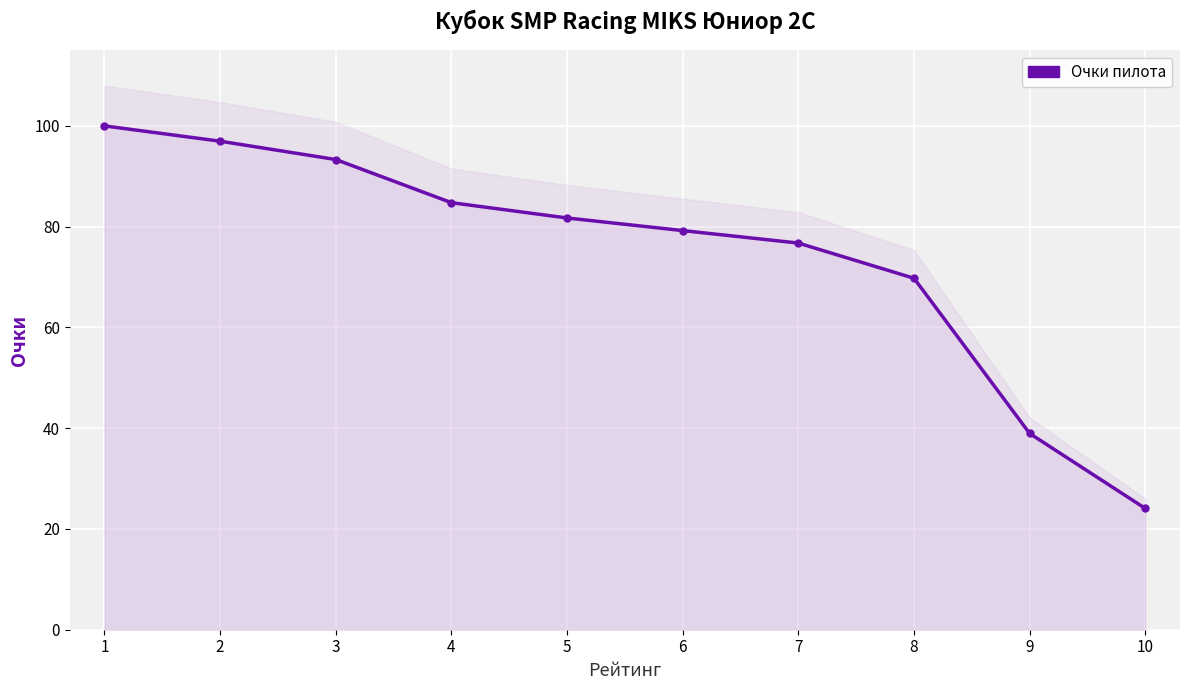

Reading left to right, list all the values displayed in this chart.

1=100.0	2=97.0	3=93.3	4=84.8	5=81.7	6=79.2	7=76.7	8=69.8	9=38.9	10=24.1